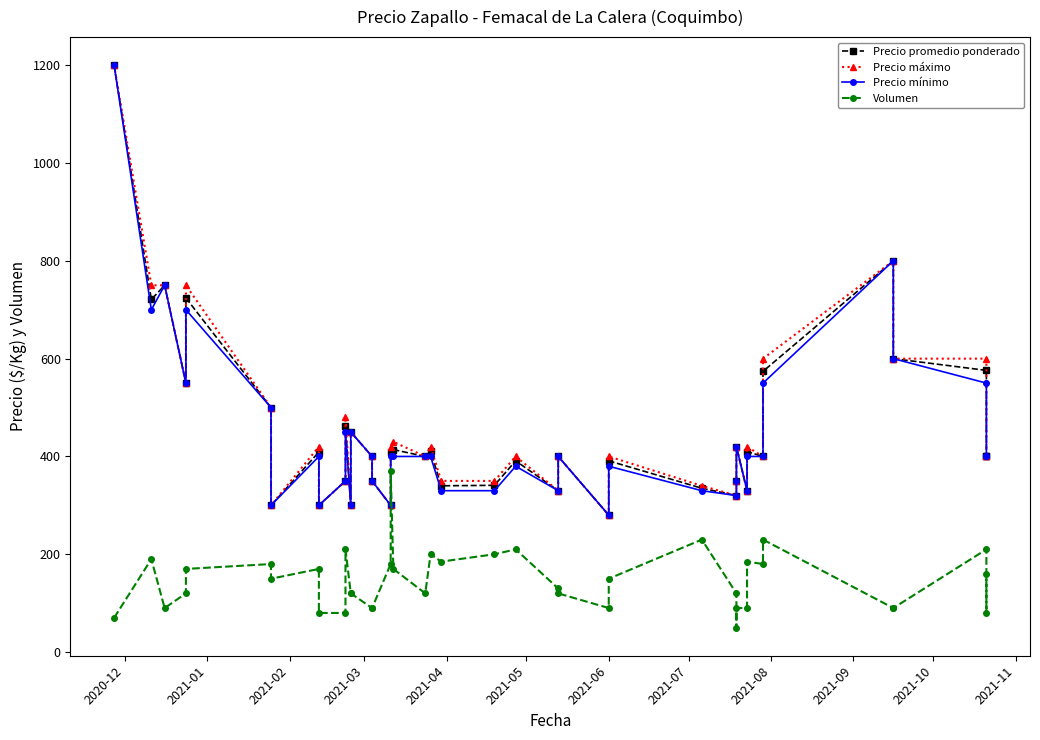

How many data points in Volumen are less than 150?

20